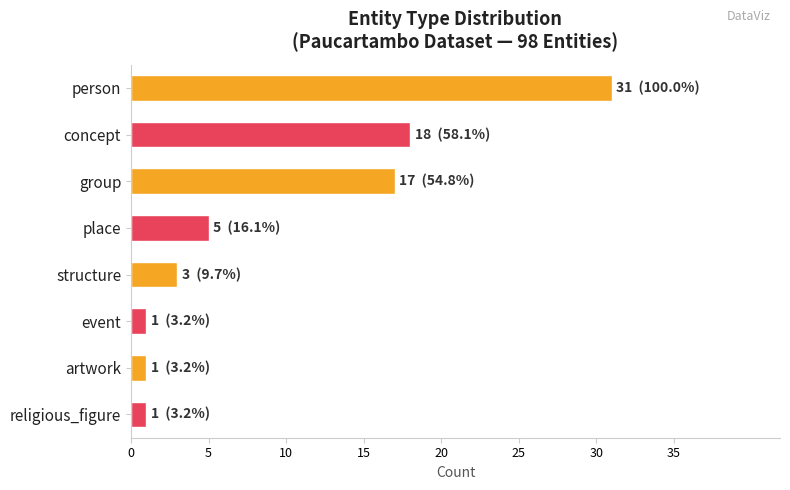

What is the label of the 2nd bar from the top?

concept